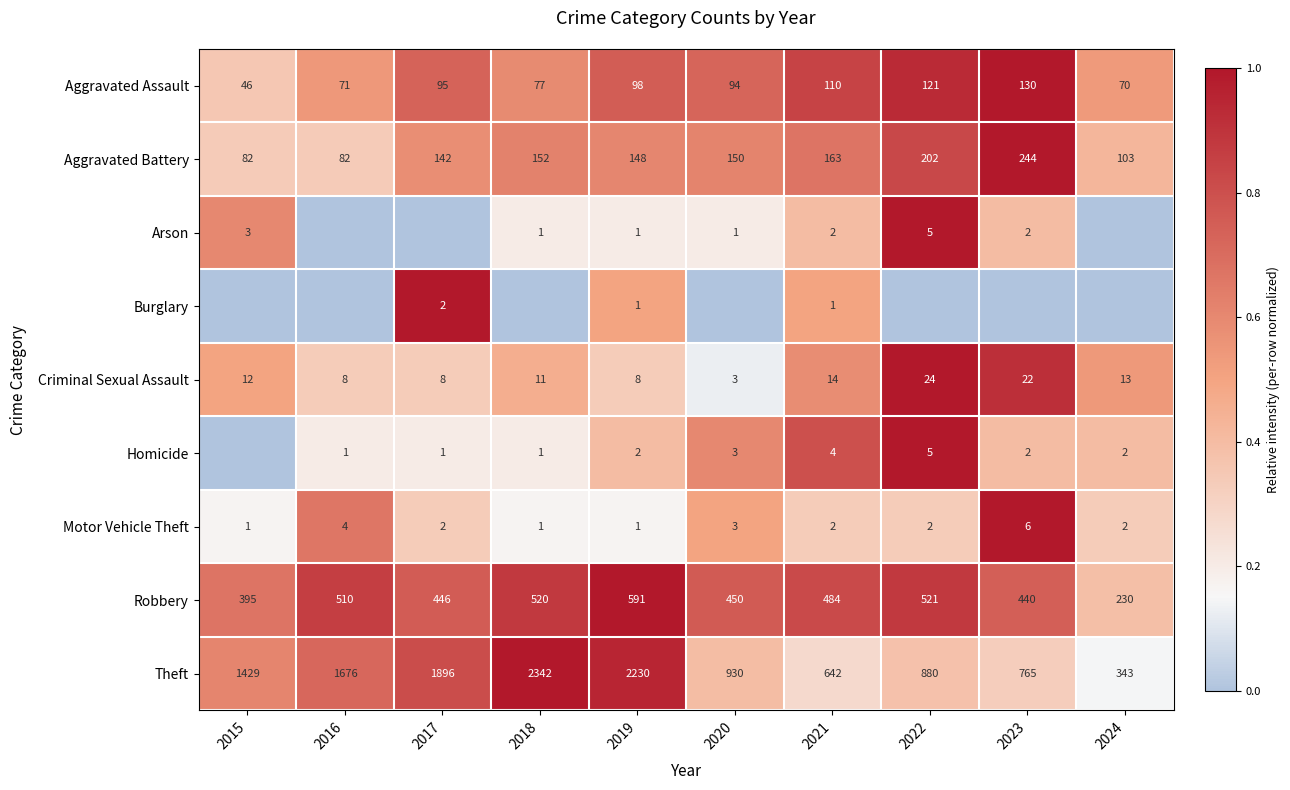

Is the value of Aggravated Assault at 2015 greater than the value of Aggravated Battery at 2019?

No